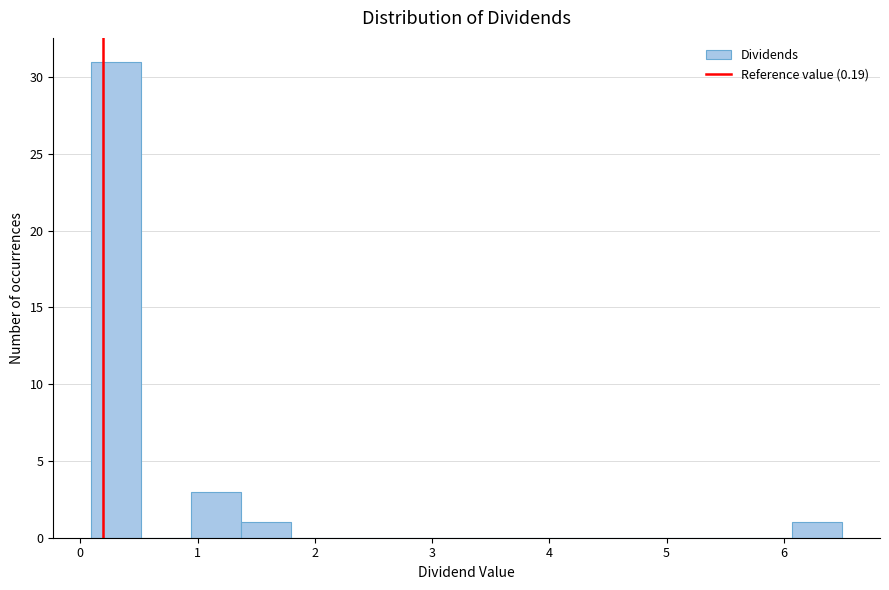

Reading left to right, list every bar in this chart as the range it spans on the x-axis followed by its height. Neither the bar edges nor the heights are printed on the chart, so give them approximately, as read against the axes.

0.1 to 0.5: 31
0.5 to 0.9: 0
0.9 to 1.4: 3
1.4 to 1.8: 1
1.8 to 2.2: 0
2.2 to 2.7: 0
2.7 to 3.1: 0
3.1 to 3.5: 0
3.5 to 3.9: 0
3.9 to 4.4: 0
4.4 to 4.8: 0
4.8 to 5.2: 0
5.2 to 5.6: 0
5.6 to 6.1: 0
6.1 to 6.5: 1